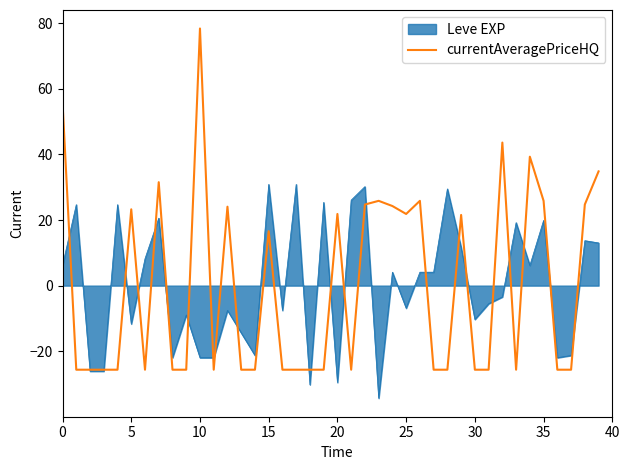

Which series has the widest spread of values?

currentAveragePriceHQ